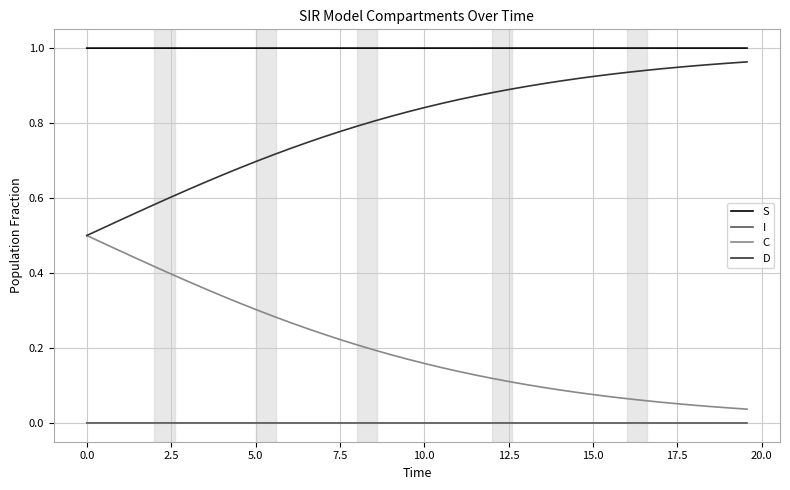

Which series has the largest total across all categories?

S